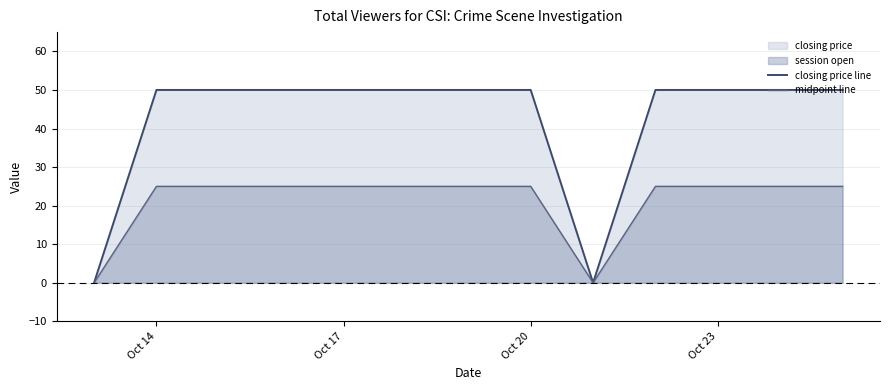

Reading left to right, list all the values displayed in this chart.

closing price line: 0	50	50	50	50	50	50	50	0	50	50	50	50
midpoint line: 0	25	25	25	25	25	25	25	0	25	25	25	25